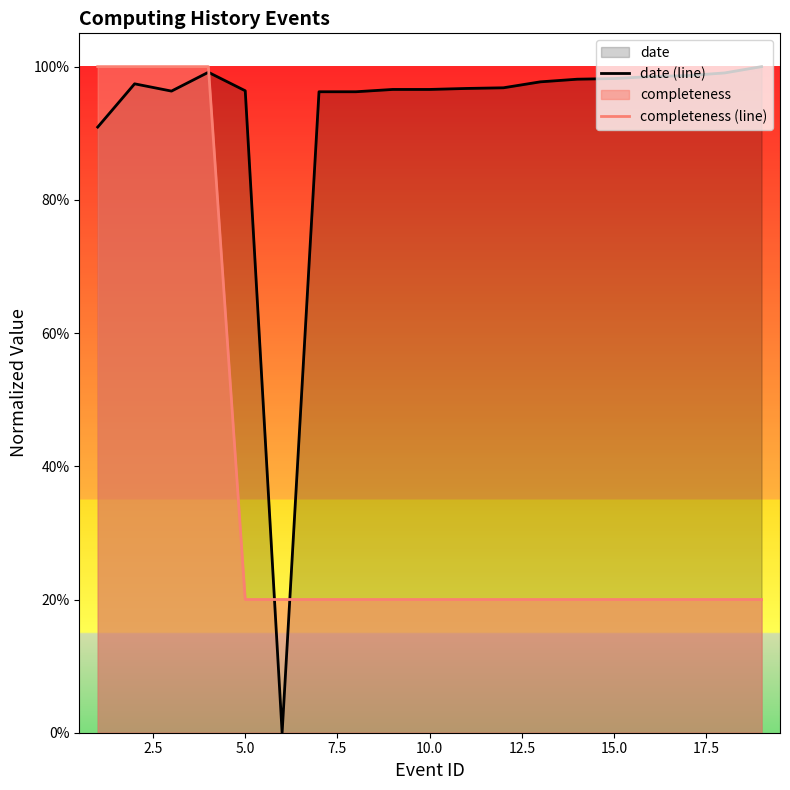

Does the chart display data point markers on the line(s)?

No